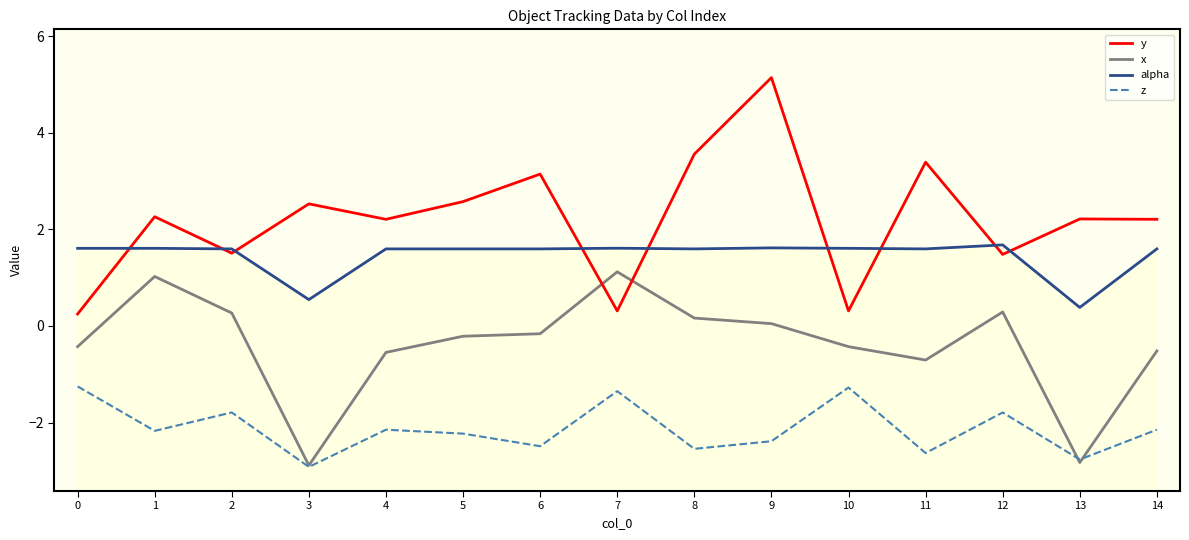

What are all the series names shown in the legend?

y, x, alpha, z